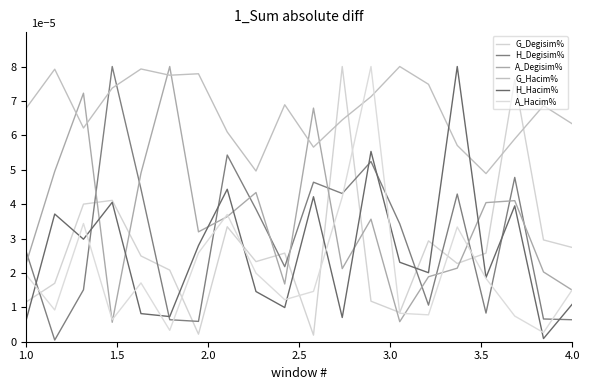

Which series has the largest total across all categories?

G_Hacim%